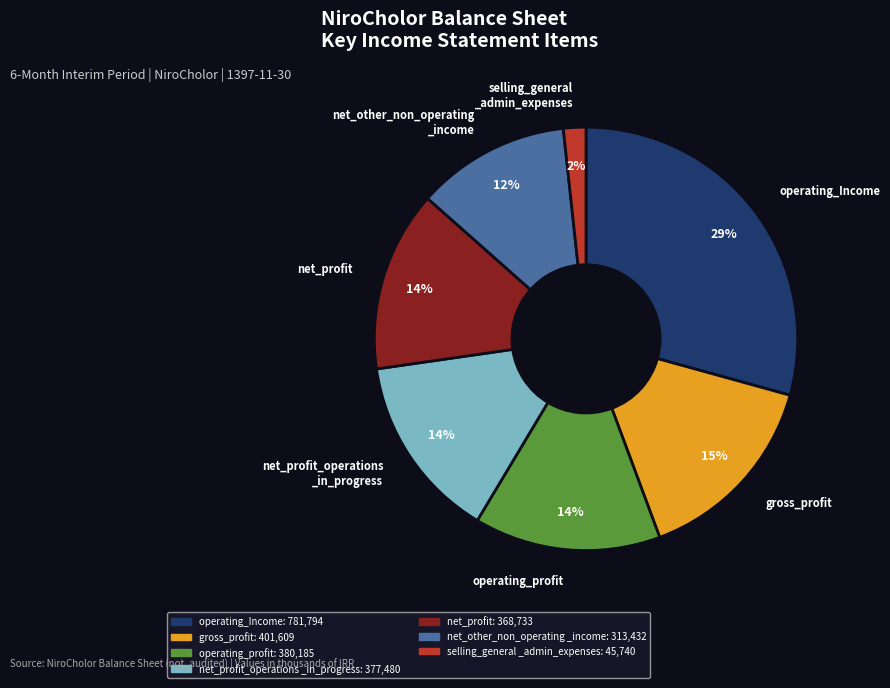

How many segments does this pie chart have?

7